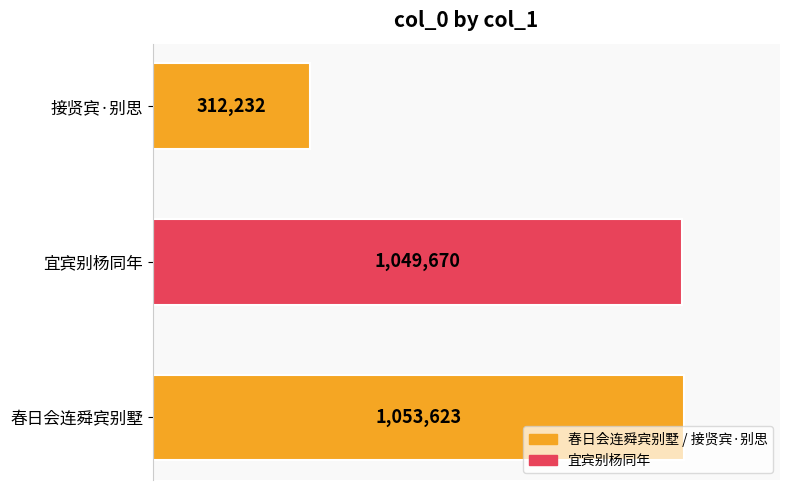

Does the chart contain any negative values?

No